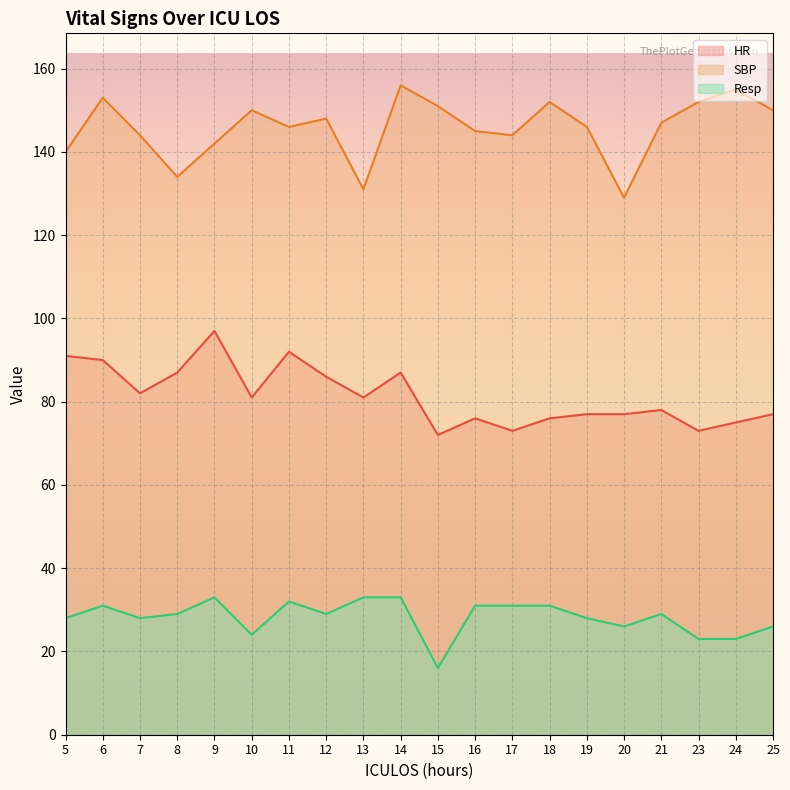

Reading left to right, what are all the values shown in this chart?

HR: 91	90	82	87	97	81	92	86	81	87	72	76	73	76	77	77	78	73	75	77
SBP: 140	153	144	134	142	150	146	148	131	156	151	145	144	152	146	129	147	152	155	150
Resp: 28	31	28	29	33	24	32	29	33	33	16	31	31	31	28	26	29	23	23	26